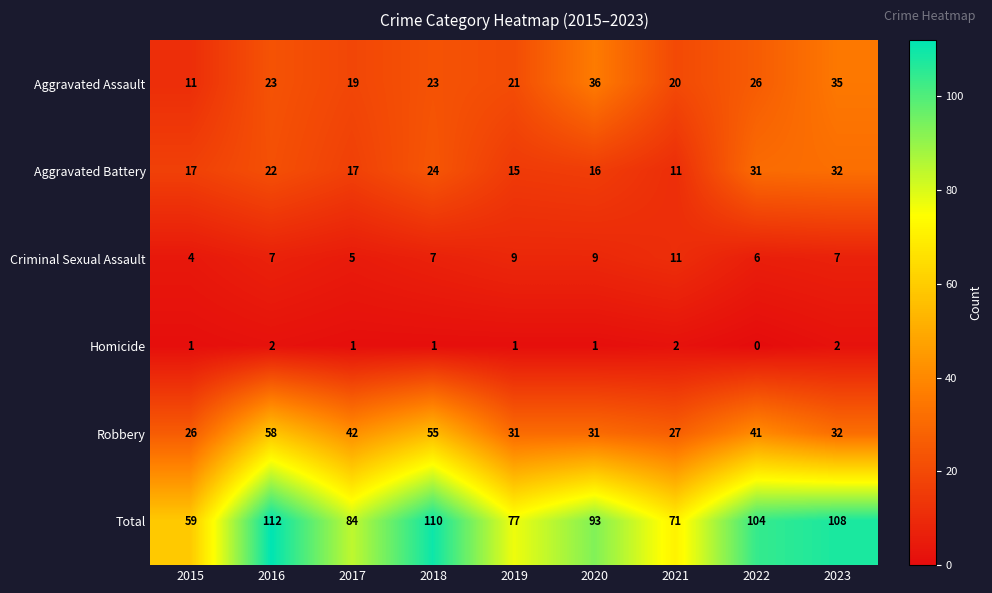

At which category is the sum across all series the highest?

2016